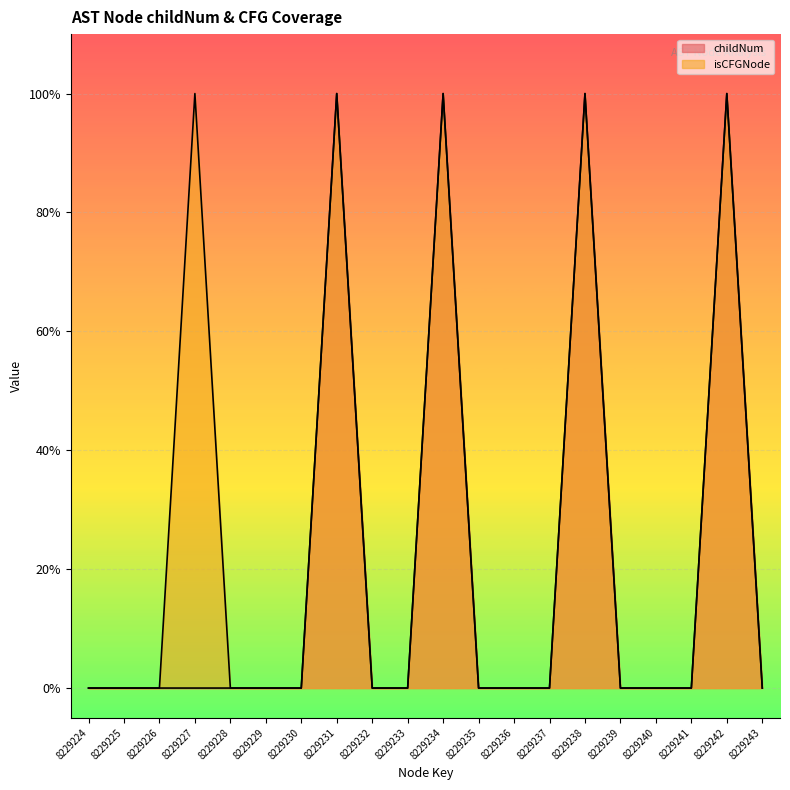

The childNum series shows 0 at 8229224. True or false?

True